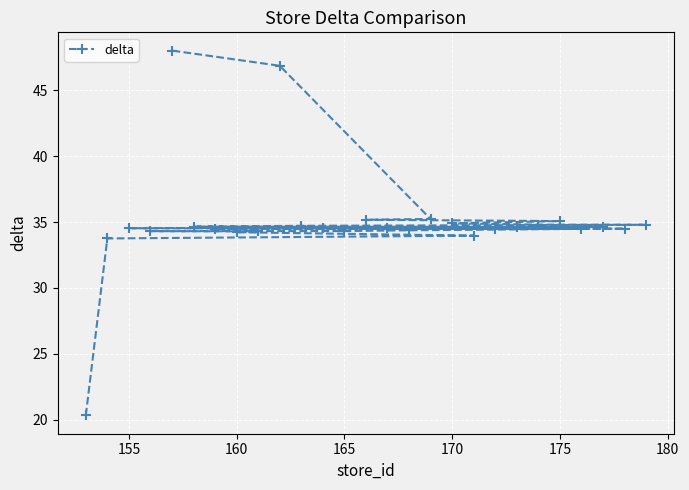

How many data points are less than 34?

3